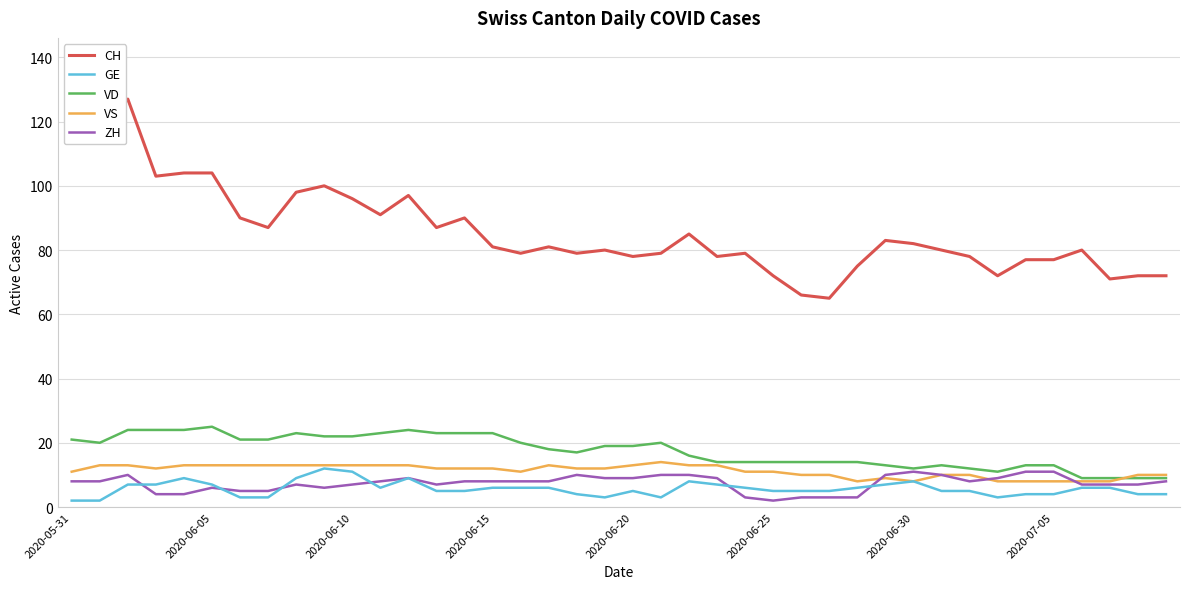

What is the maximum value shown in the chart?

127